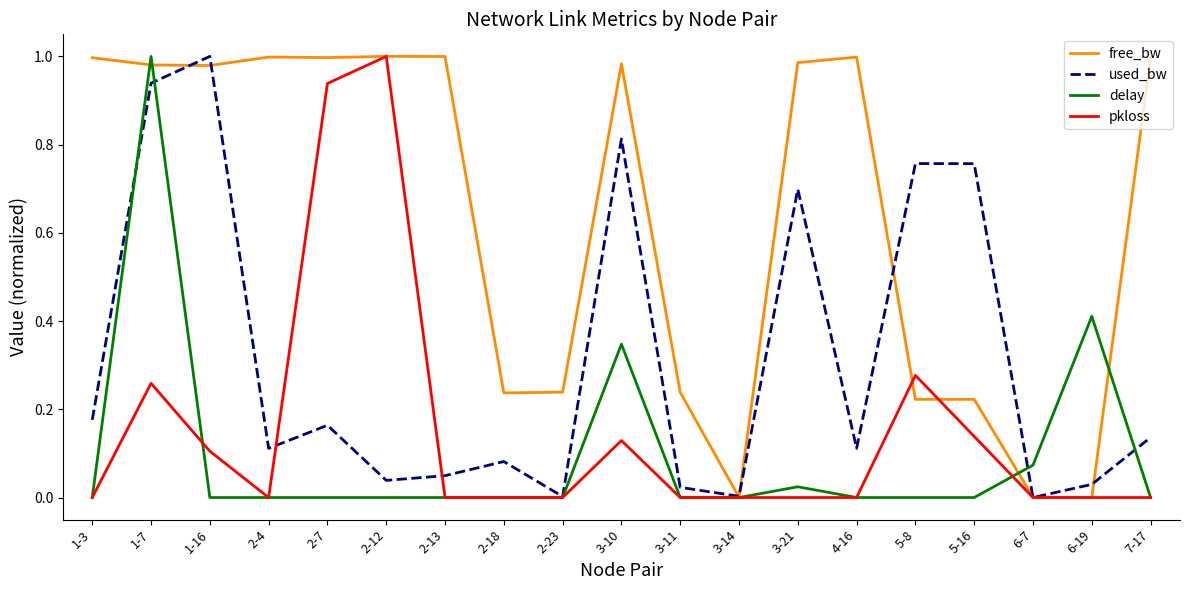

Which category has the highest value in the pkloss series?

2-12